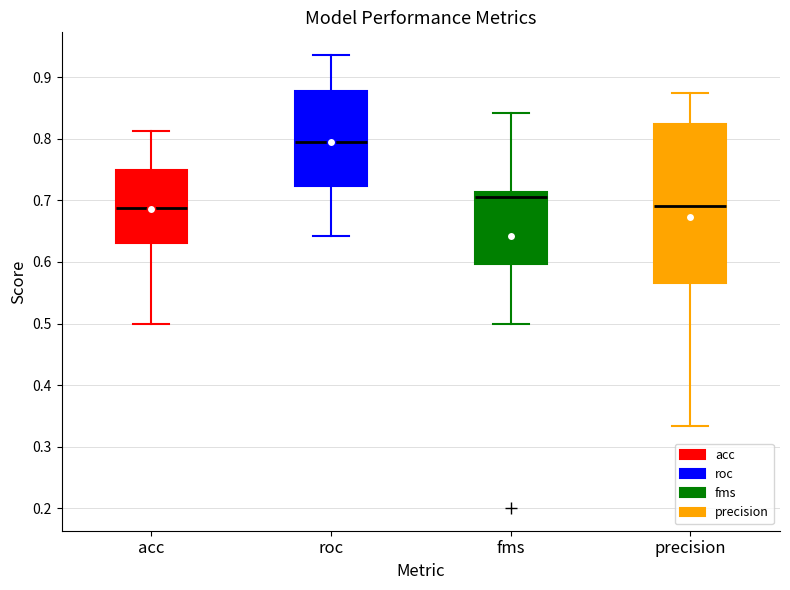

Reading left to right, transcribe this box plot: for each box, give where its median line is, the range the box spans, and where its two whiskers end, as read against the y-axis. The values are not printed on the chart, so give them approximately, as read against the axis.

acc: median 0.69, box 0.63 to 0.75, whiskers 0.50 to 0.81
roc: median 0.79, box 0.72 to 0.88, whiskers 0.64 to 0.94
fms: median 0.71 (just below the box's upper edge), box 0.60 to 0.71, whiskers 0.50 to 0.84
precision: median 0.69, box 0.57 to 0.83, whiskers 0.33 to 0.88